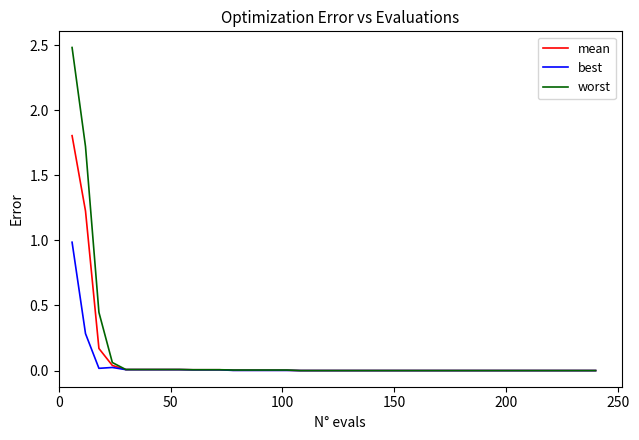

Count the number of data series in this chart.

3